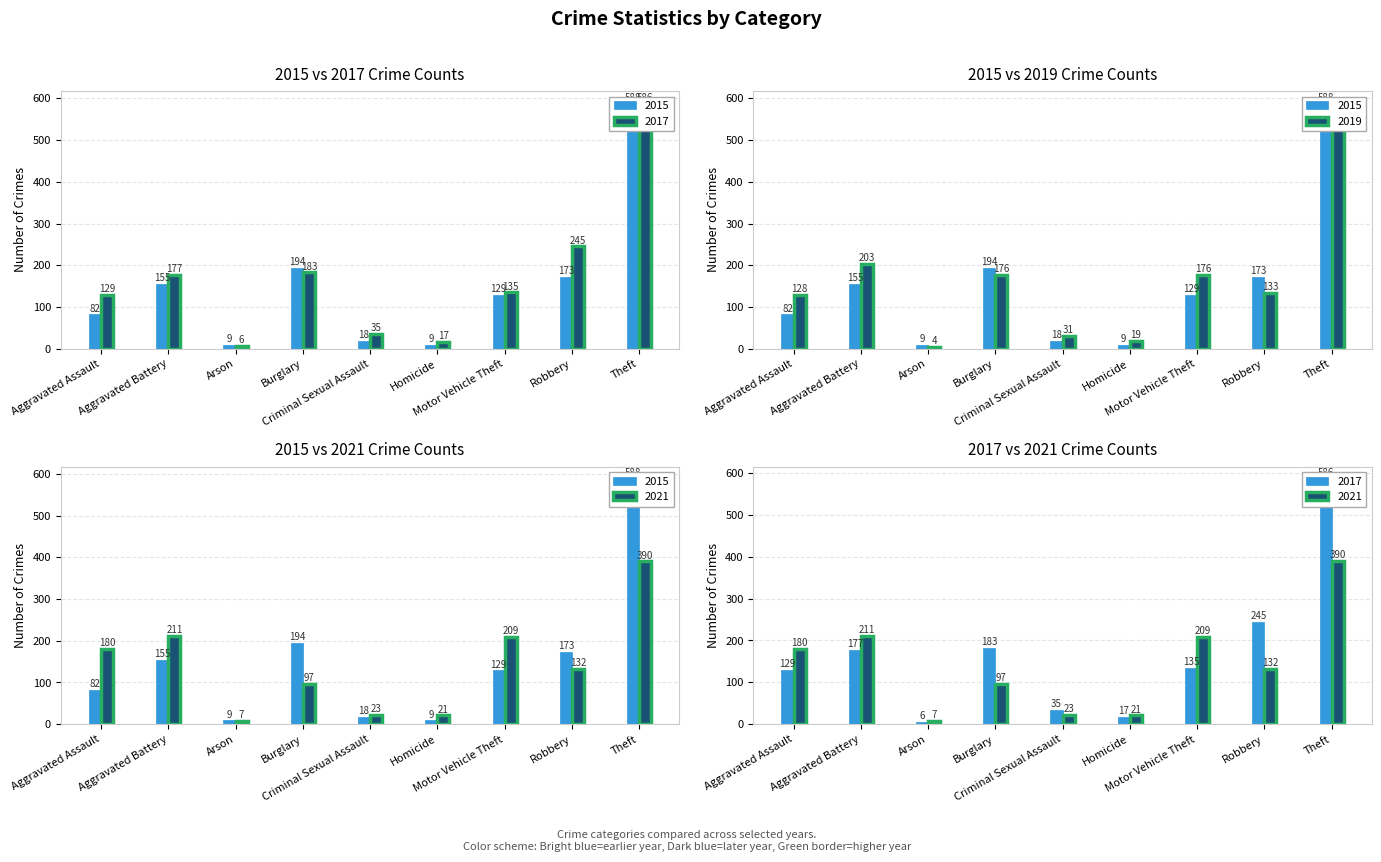

Between Aggravated Battery and Motor Vehicle Theft, which series saw the biggest shift?

2017